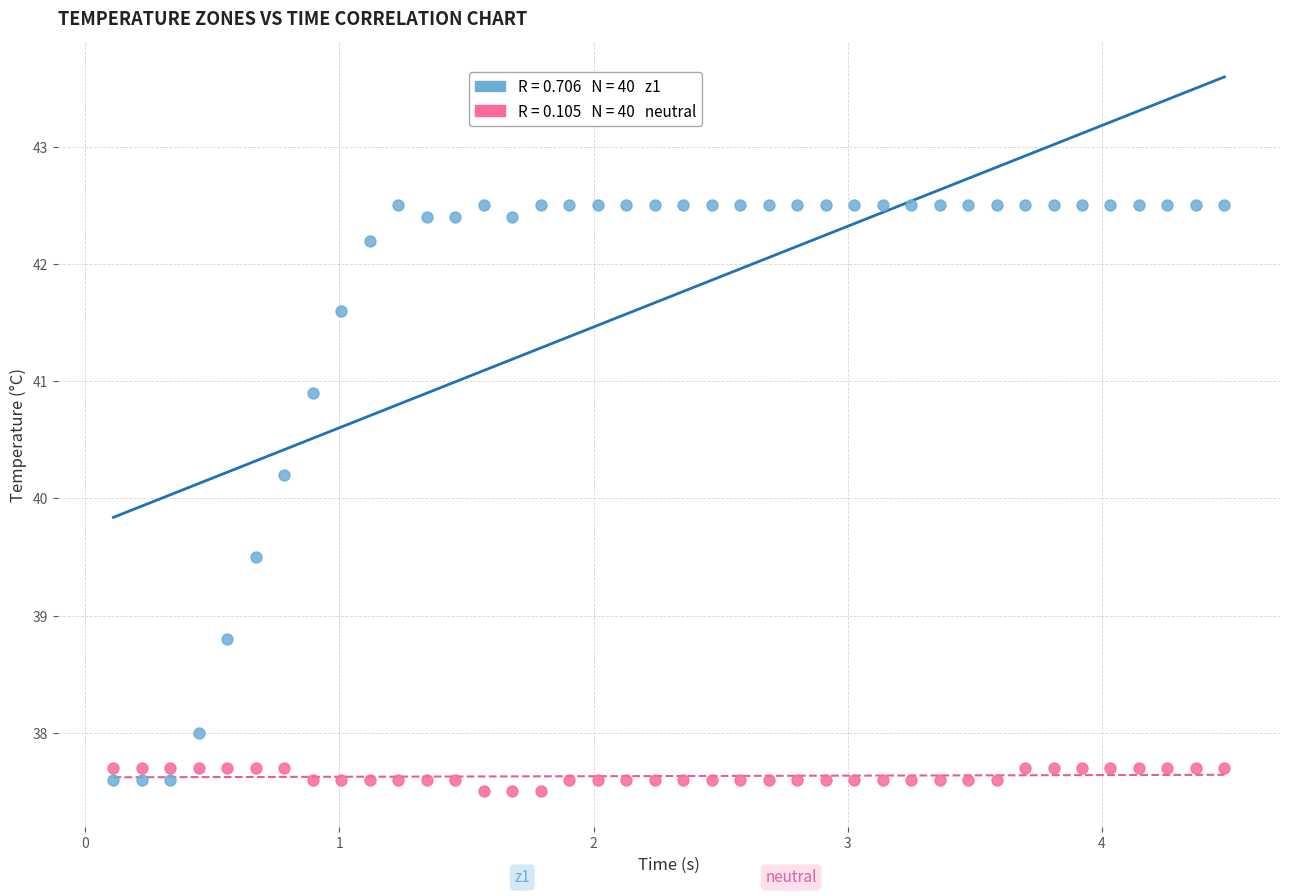

Across all data points, what is the range of Y values (max minus min)?

5.0